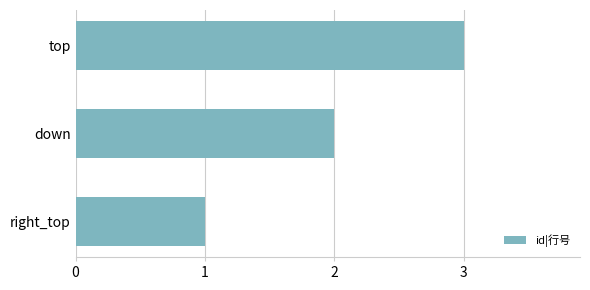

At which category does the chart reach its minimum across all series?

right_top